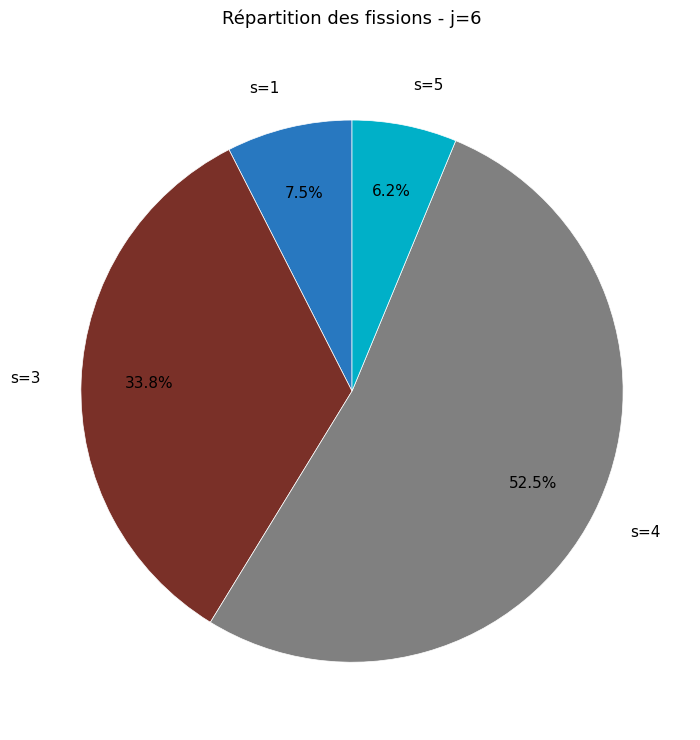

Is there any slice that represents more than half of the pie?

Yes